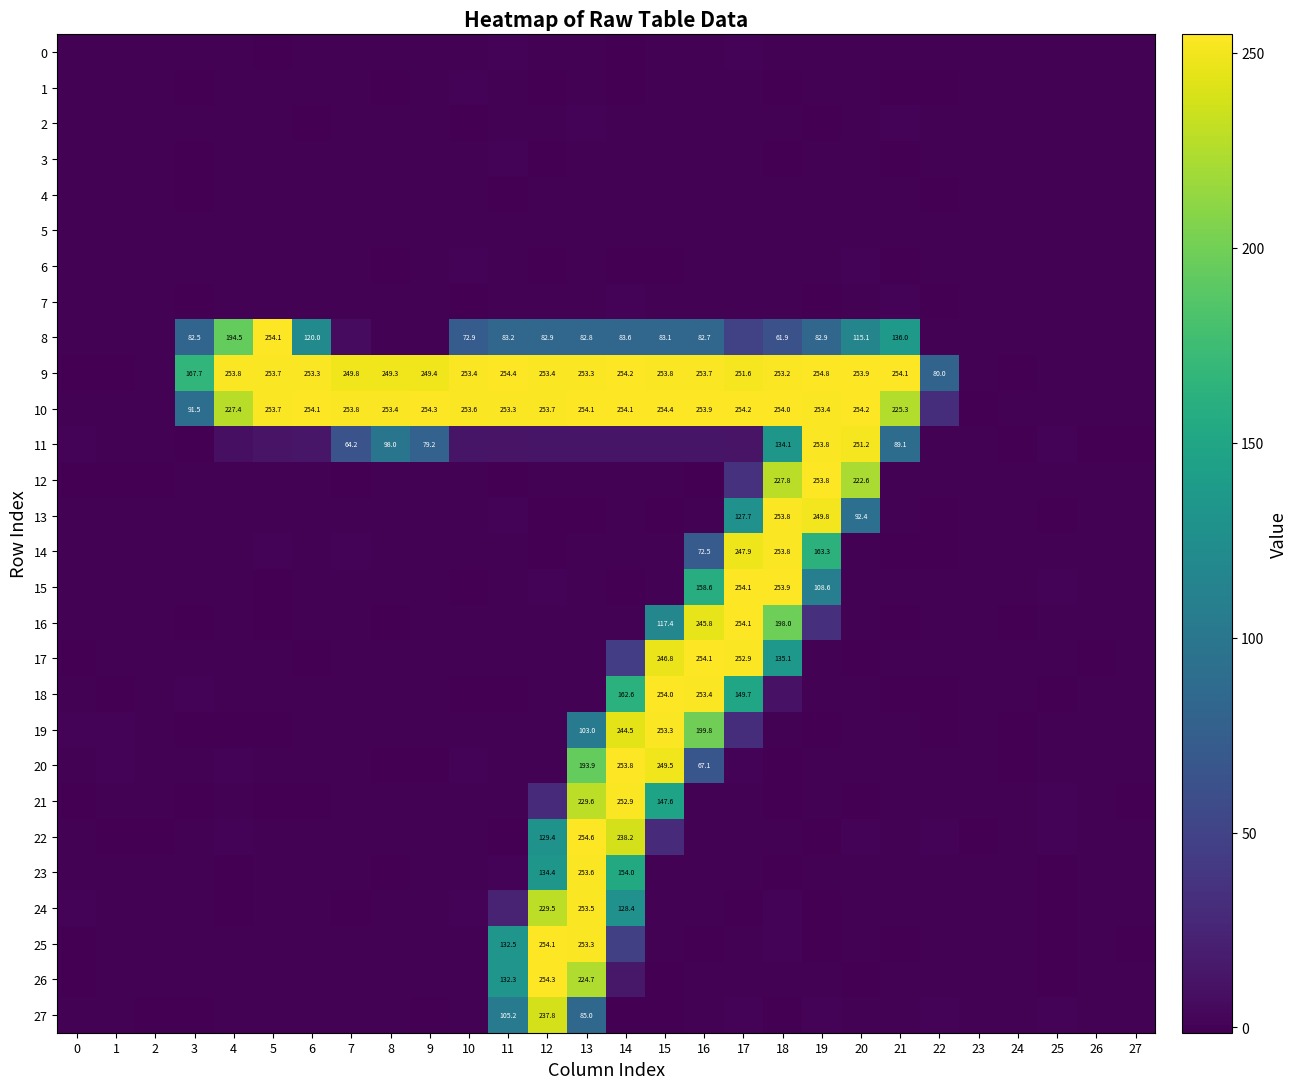

How many positive values does the 27 series have?

18